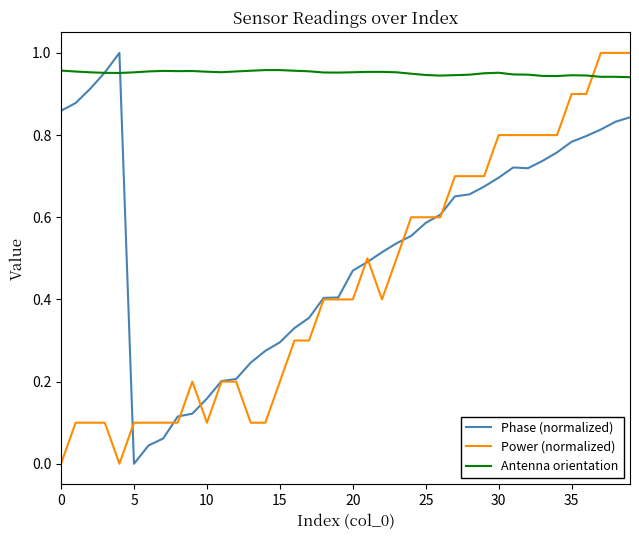

List the series in order of their overall mean, highest first.

Antenna orientation, Phase (normalized), Power (normalized)